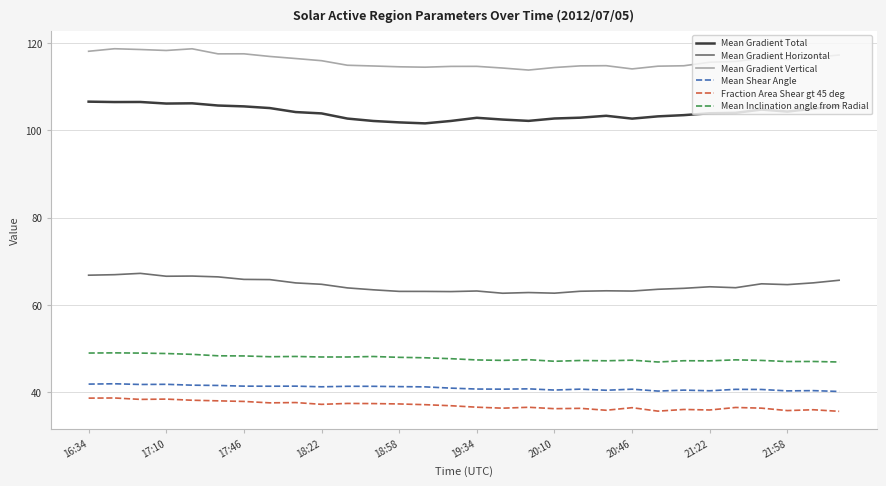

What is the highest value of the Mean Gradient Total series?

106.6